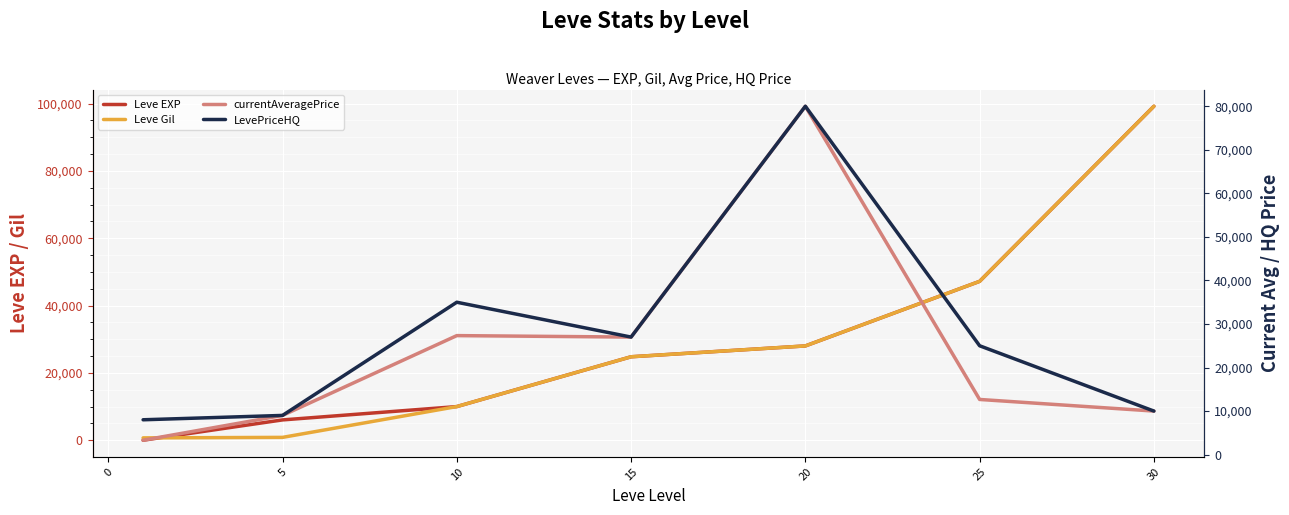

What is the value of the LevePriceHQ point at the 6th from the left?

25000.0